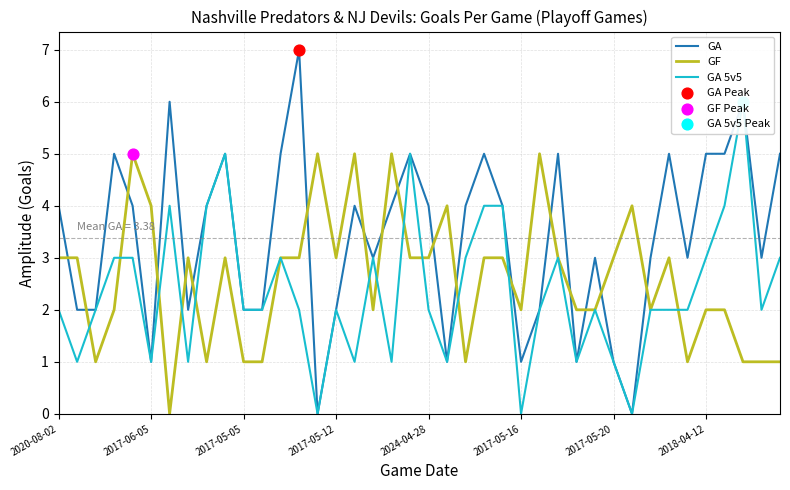

Which series reaches the minimum Y coordinate?

GA